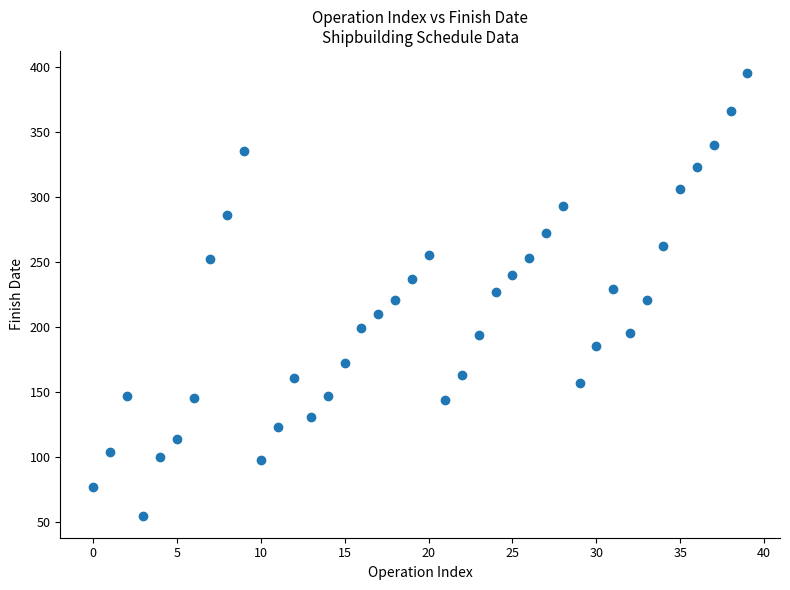

What is the range of Y values (max minus min)?

340